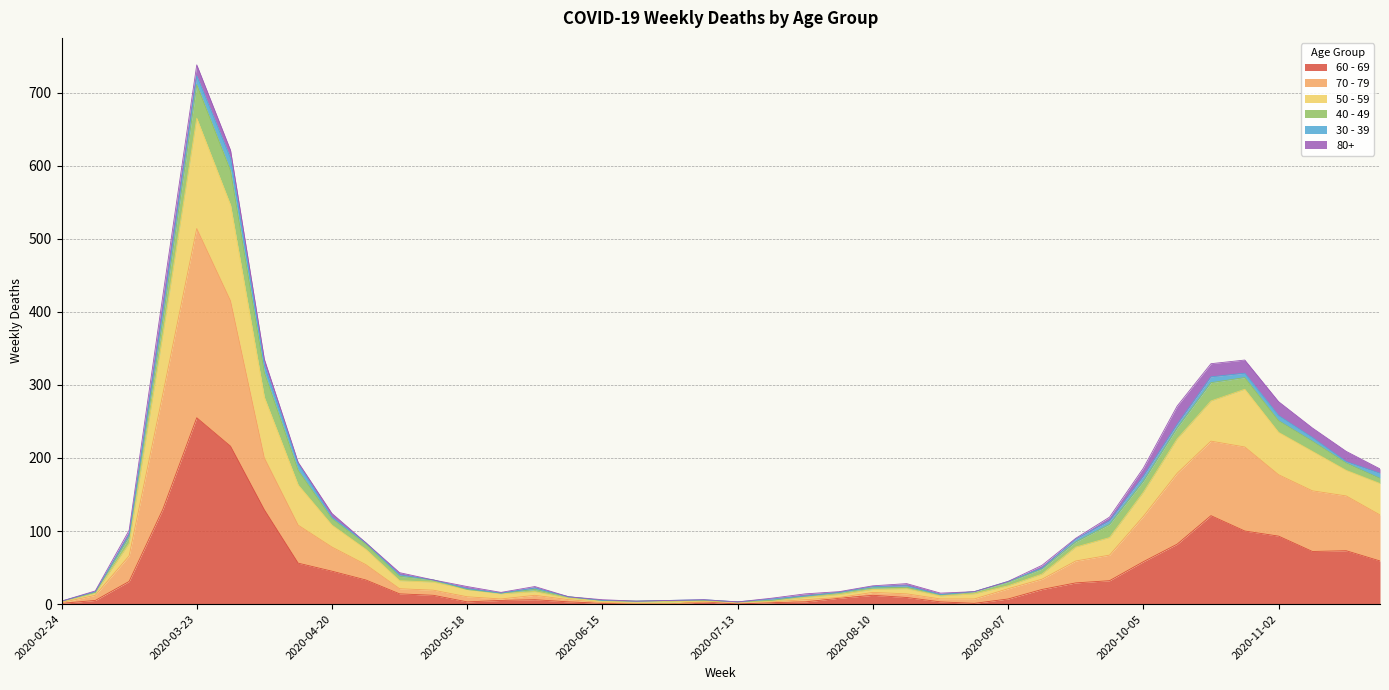

True or false: 60 - 69 has a value of 396 at 2020-03-23.

False